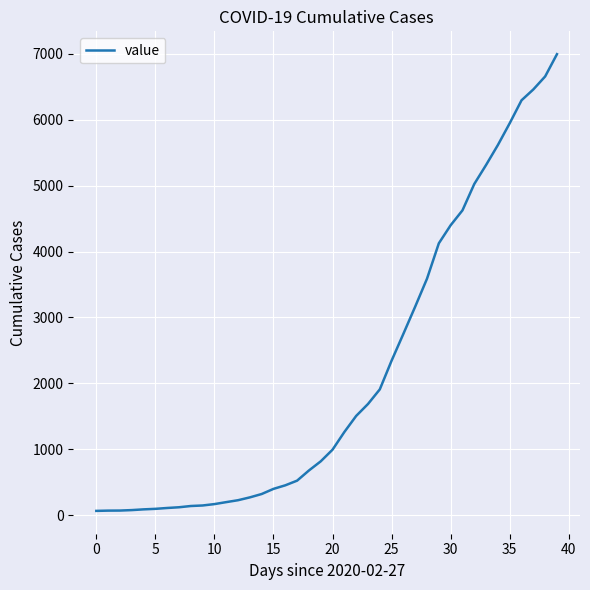

What is the maximum value shown in the chart?

6995